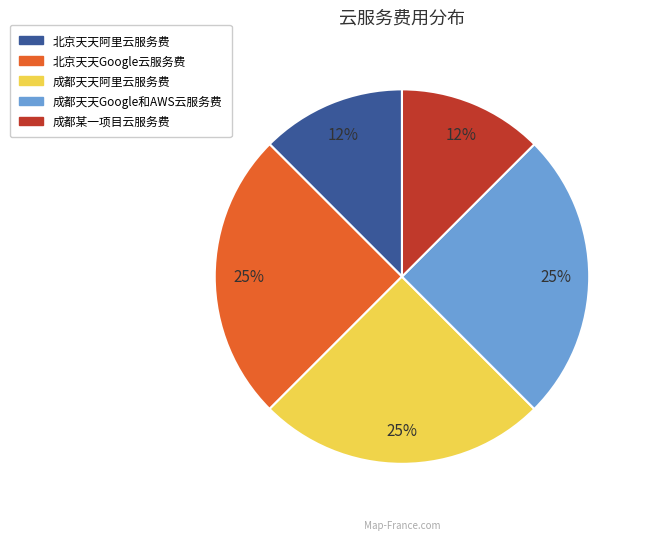

Is there any slice that represents more than half of the pie?

No